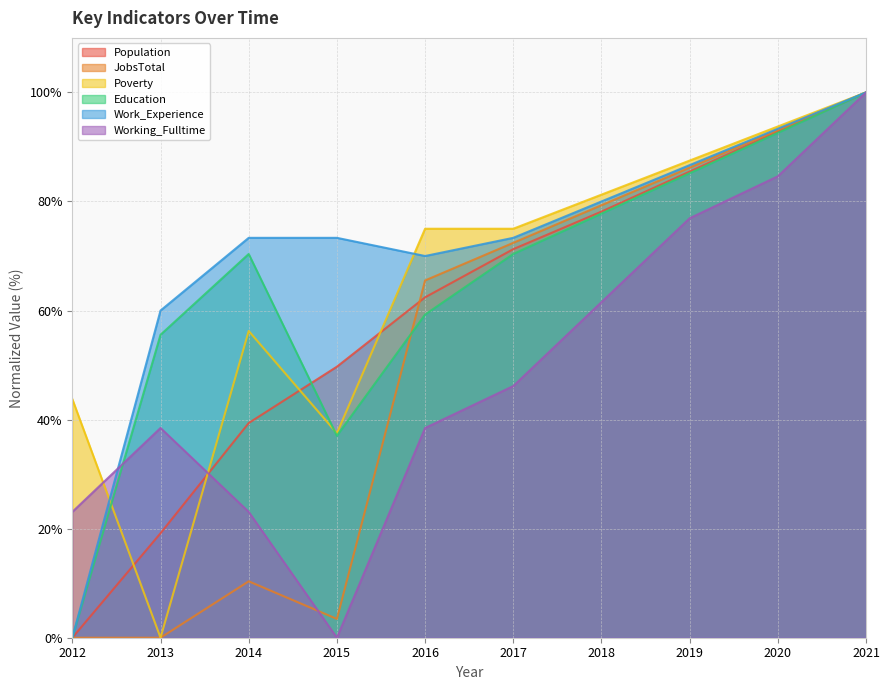

Which series changed the most between 2012 and 2013?

Work_Experience